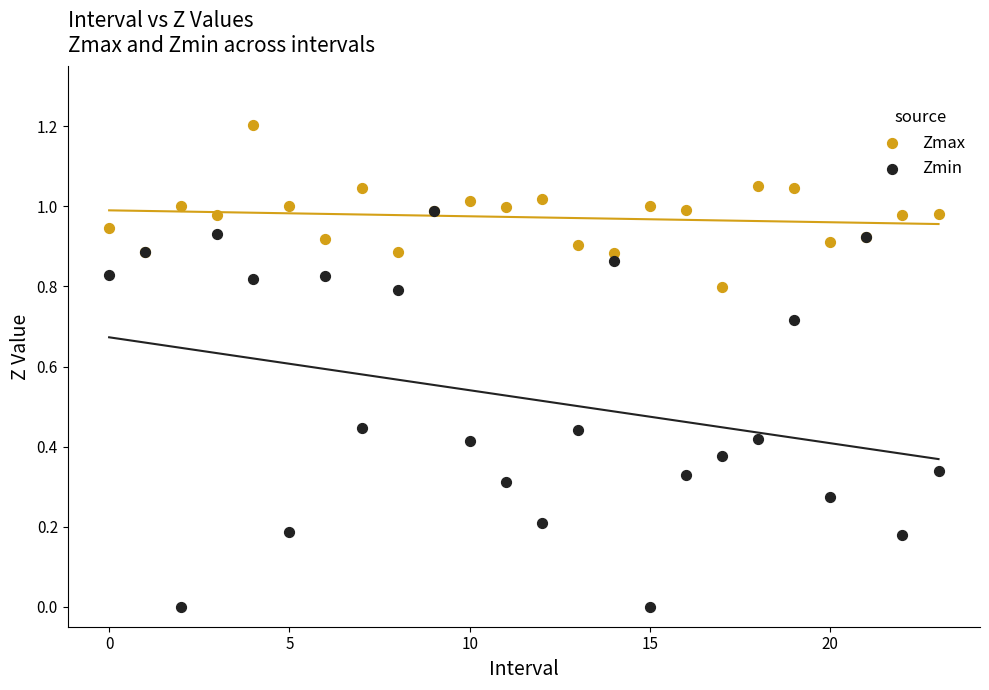

Which series reaches the minimum Y coordinate?

Zmin